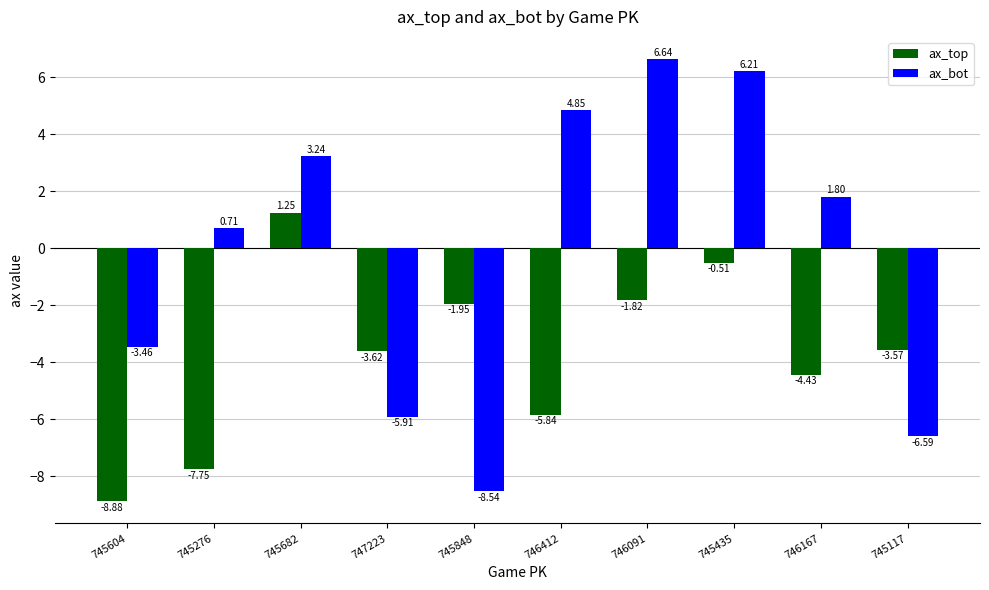

What is the sum of the ax_top values at 745435 and 745276?

-8.3